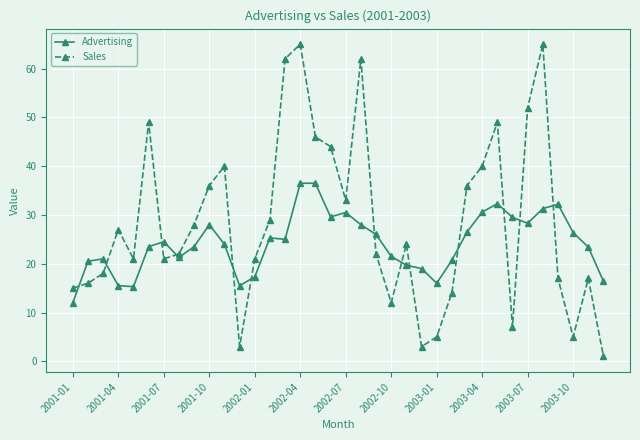

How many data points in Sales are less than 24?

18